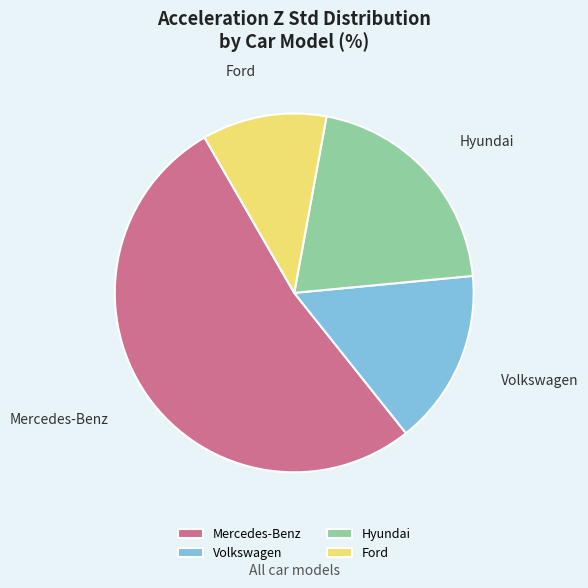

Which category has the smallest portion of the pie?

Ford